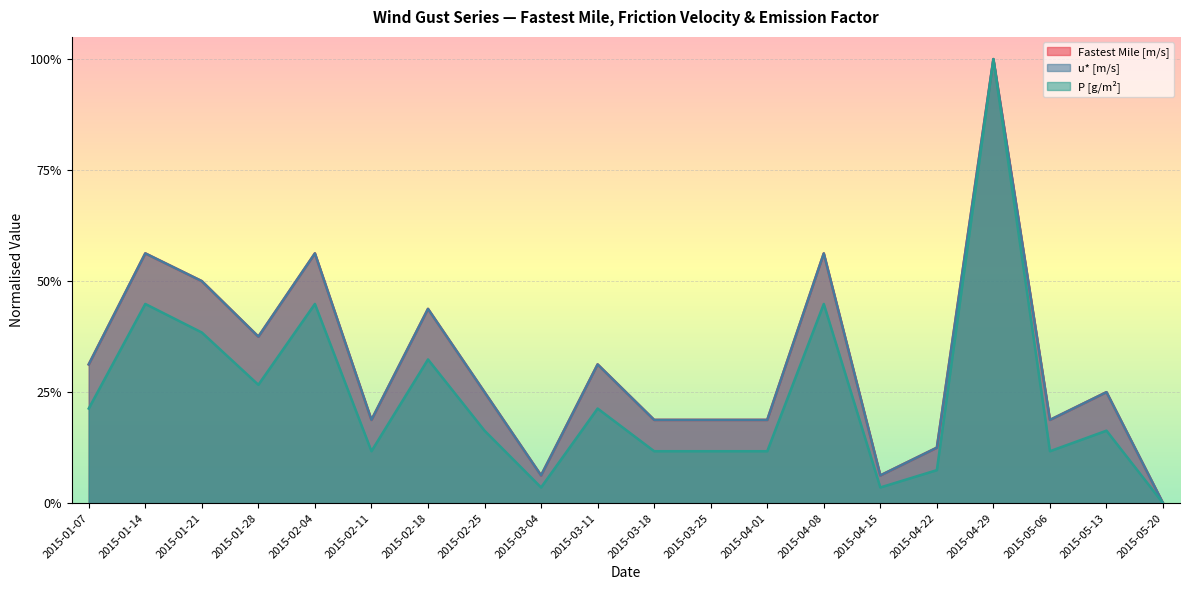

At which category does u* [m/s] reach its first local valley?

2015-01-28